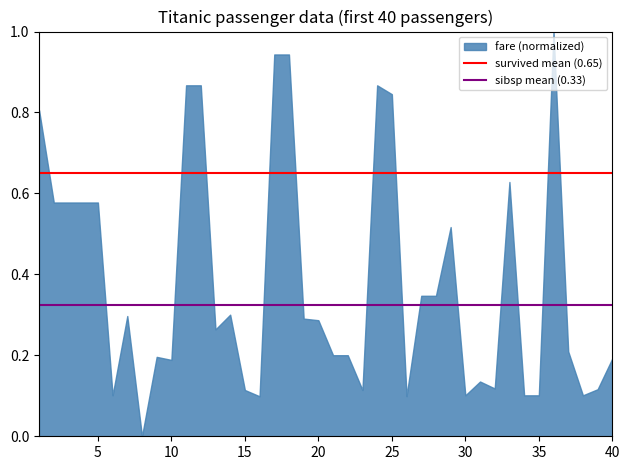

What is the difference between the maximum and minimum values?

1.0